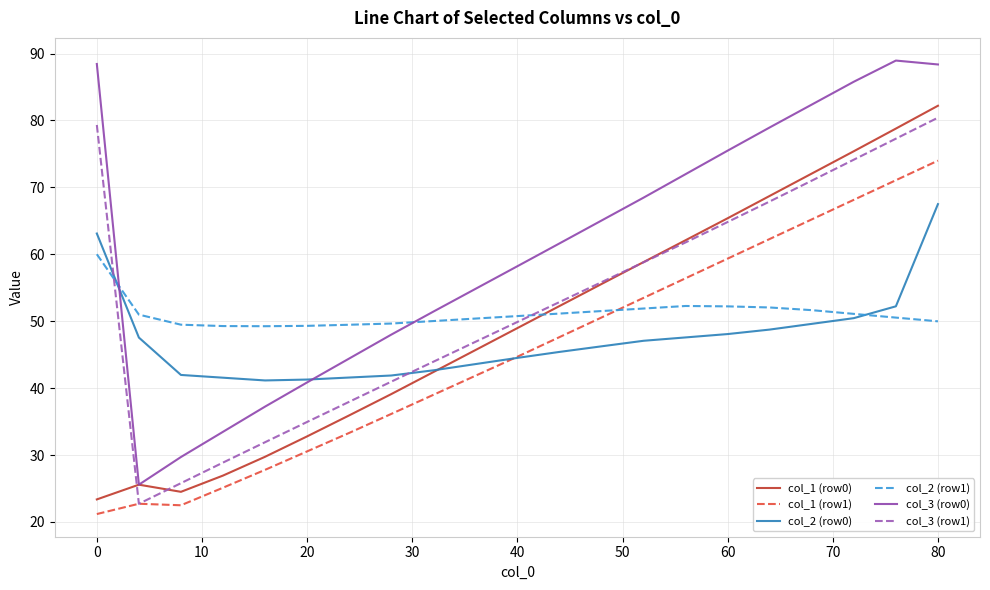

List the series in order of their peak value, lowest first.

col_2 (row1), col_2 (row0), col_1 (row1), col_3 (row1), col_1 (row0), col_3 (row0)